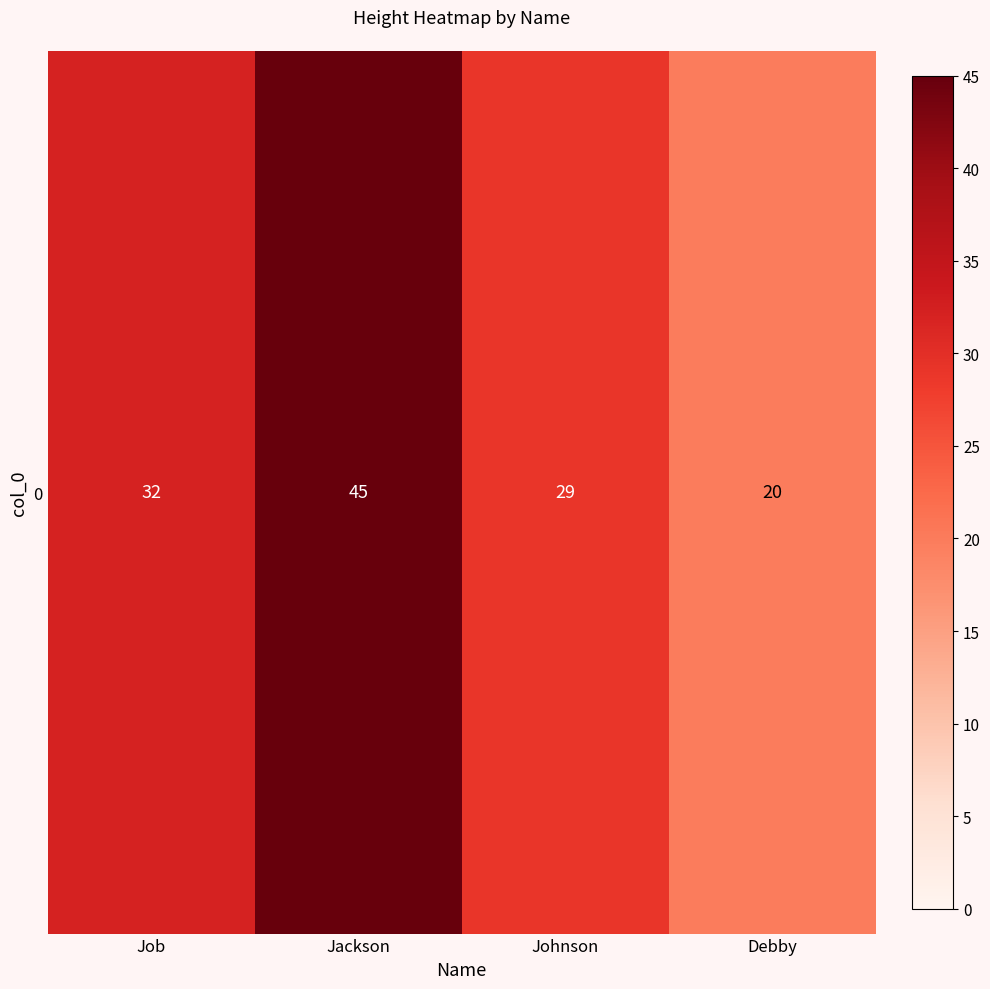

Reading right to left, transcribe all the data shown in this chart.

20	29	45	32